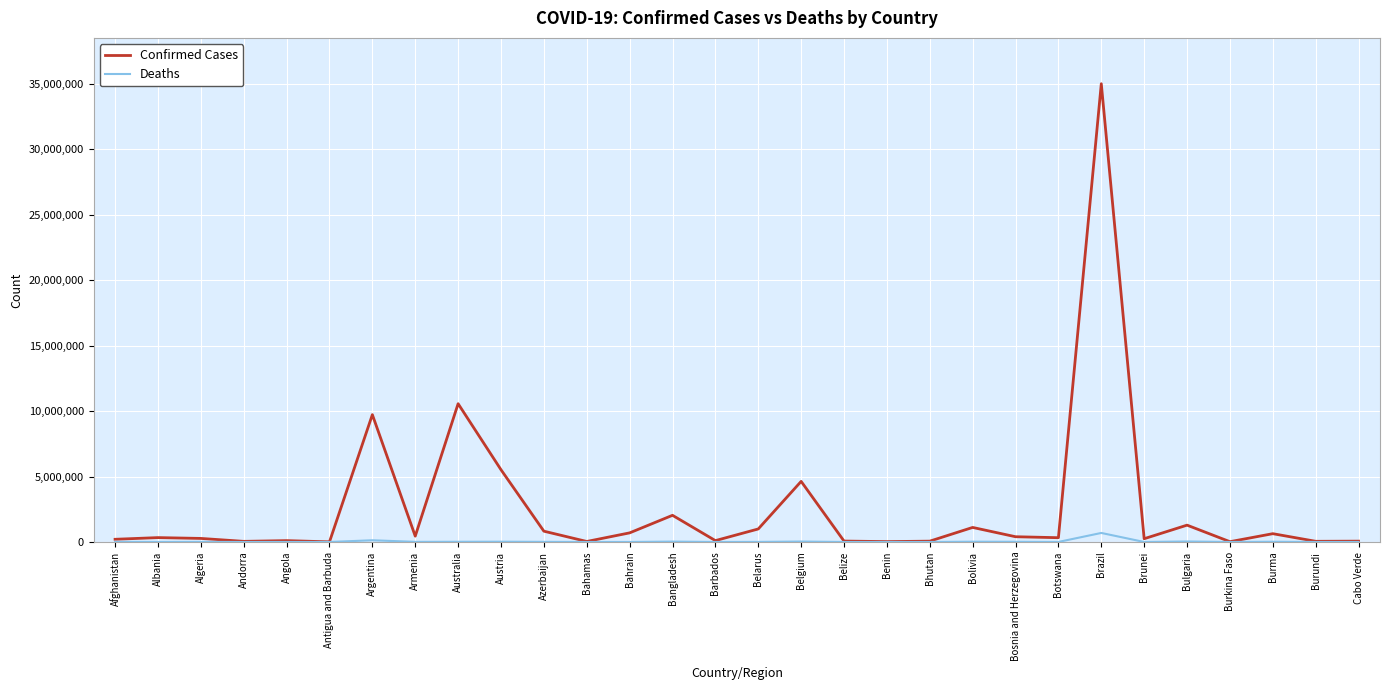

Which series has the largest range (max minus min)?

Confirmed Cases